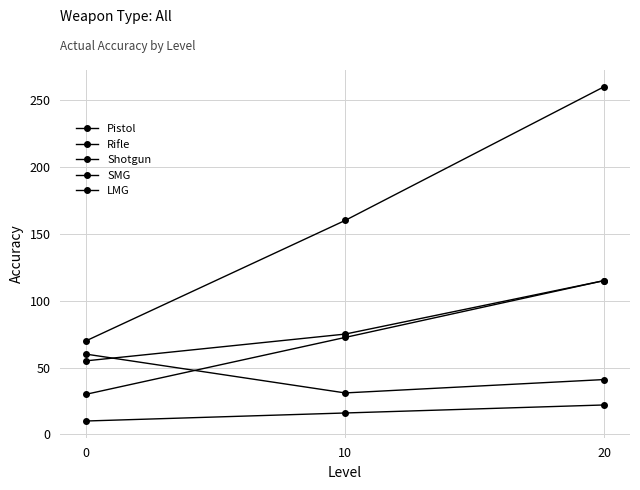

How many lines are shown in the chart?

5